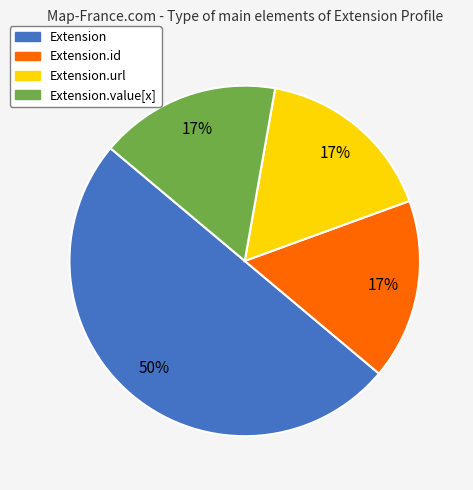

To the nearest percent, what is the difference between the largest and smallest slice percentages?

33%